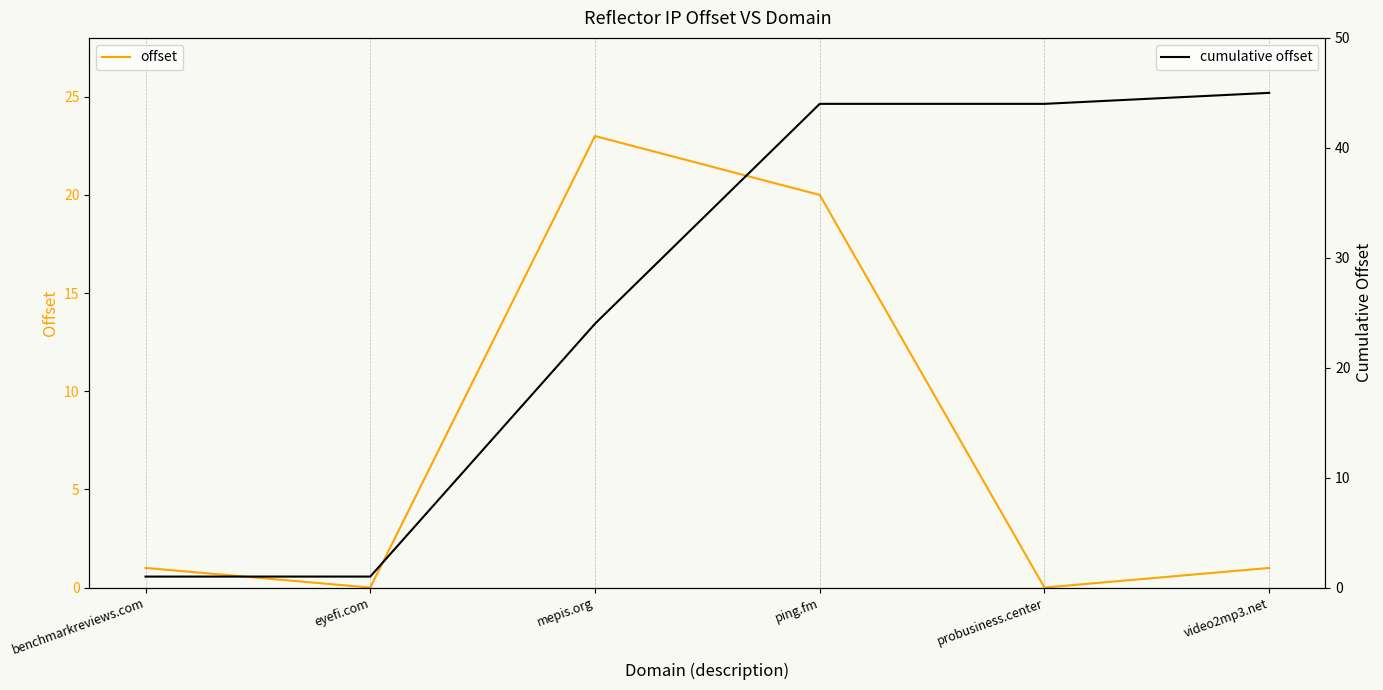

True or false: cumulative offset and offset cross at least once.

False